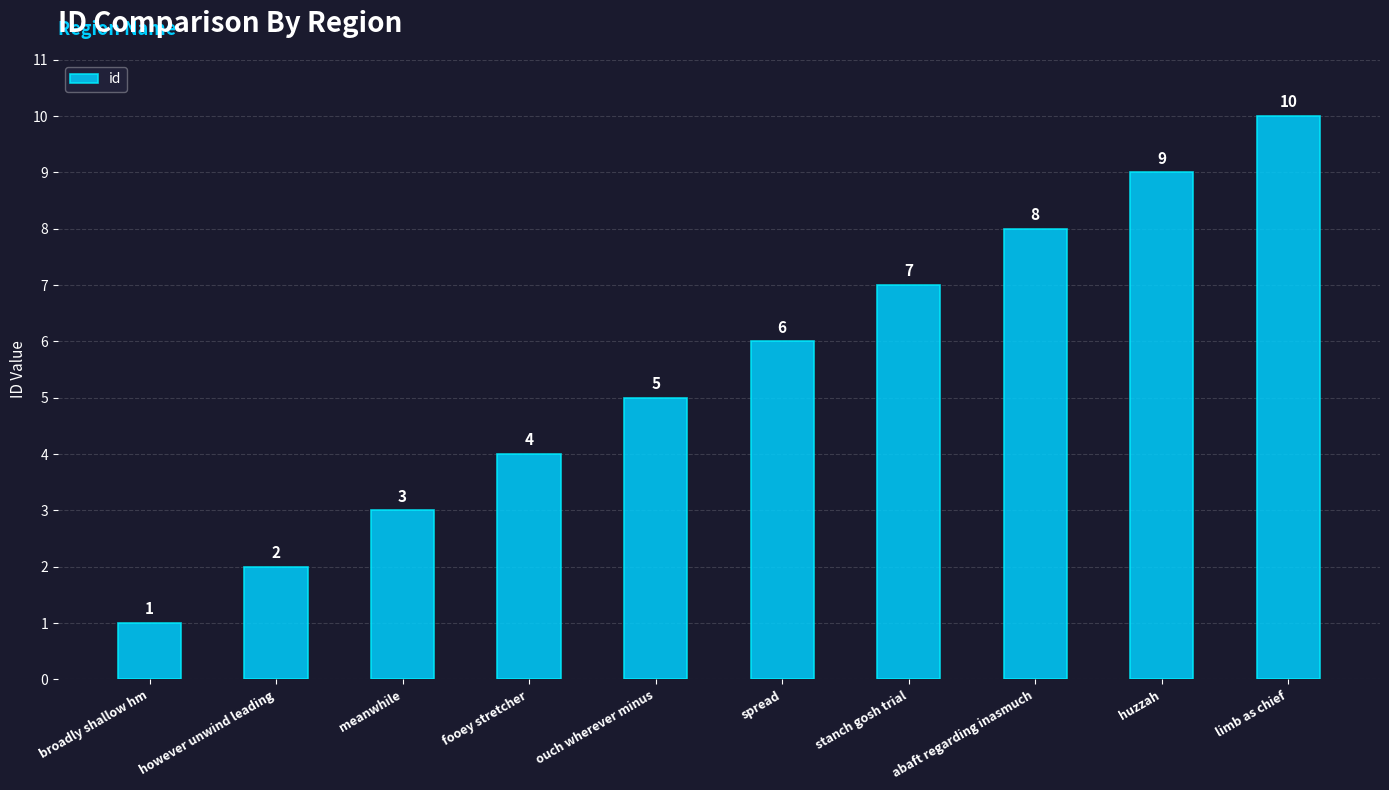

What is the average value?

6